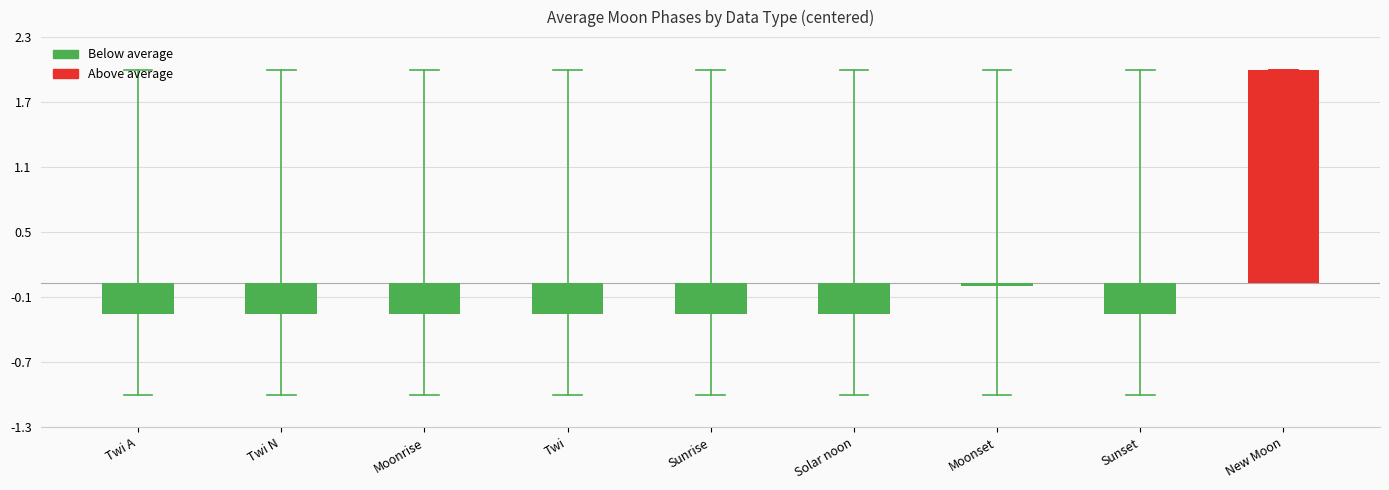

What is the difference between the maximum and minimum values?

3